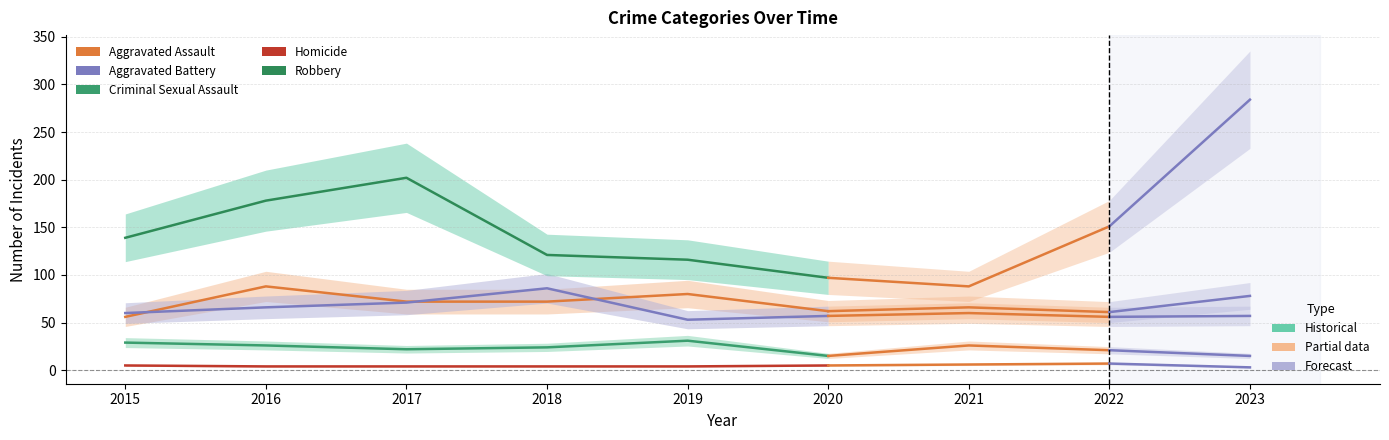

At which category does Criminal Sexual Assault reach its first local valley?

2017